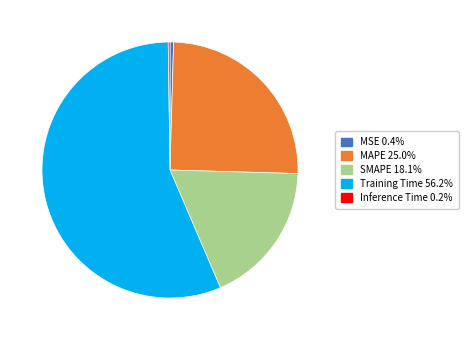

What is the majority slice?

Training Time